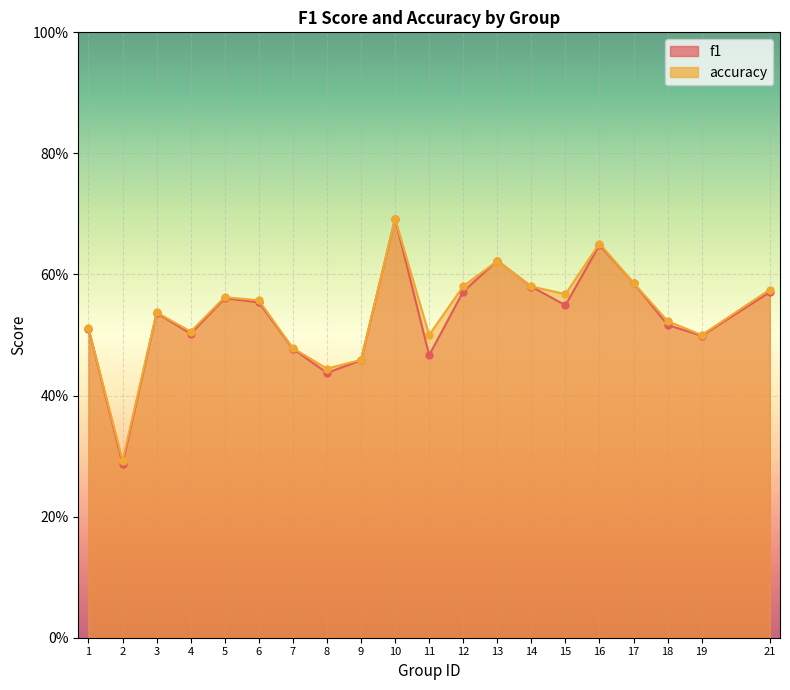

Reading right to left, list all the values displayed in this chart.

f1: 21=0.6	19=0.5	18=0.5	17=0.6	16=0.6	15=0.5	14=0.6	13=0.6	12=0.6	11=0.5	10=0.7	9=0.5	8=0.4	7=0.5	6=0.6	5=0.6	4=0.5	3=0.5	2=0.3	1=0.5
accuracy: 21=0.6	19=0.5	18=0.5	17=0.6	16=0.7	15=0.6	14=0.6	13=0.6	12=0.6	11=0.5	10=0.7	9=0.5	8=0.4	7=0.5	6=0.6	5=0.6	4=0.5	3=0.5	2=0.3	1=0.5